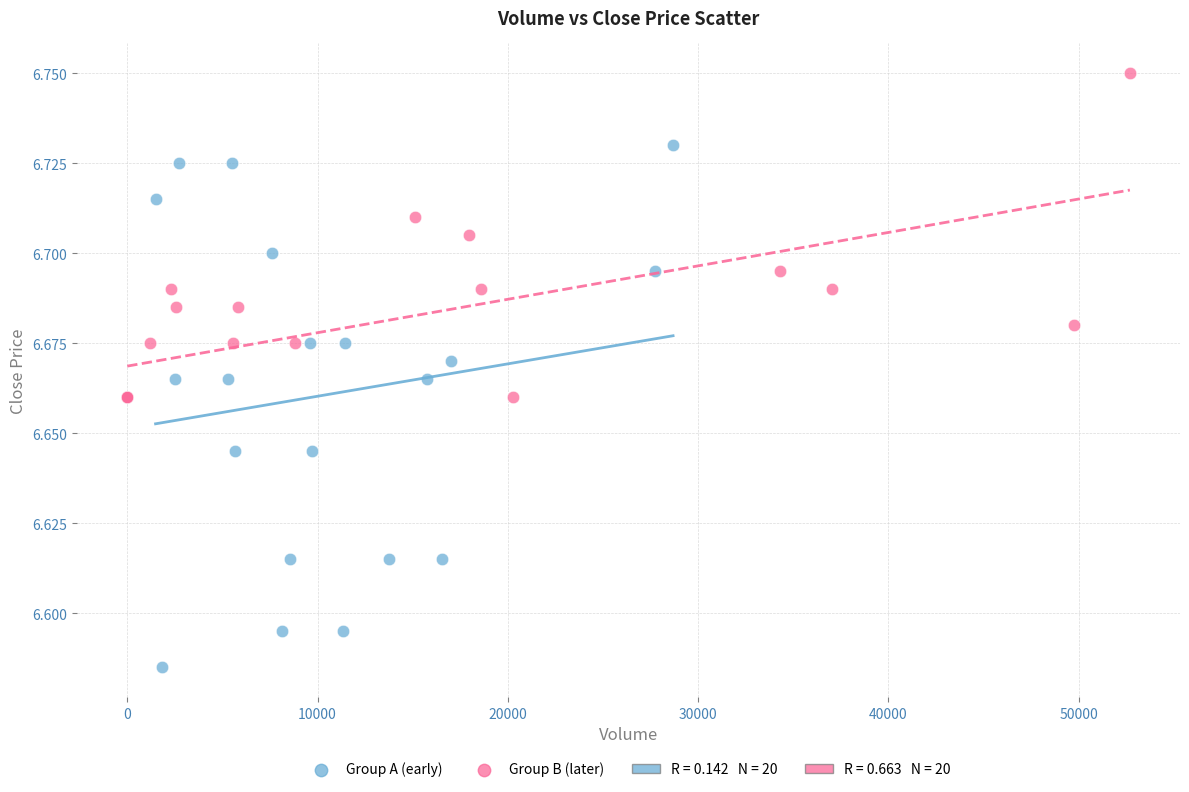

Which series has the widest spread of Y values?

Group A (early)